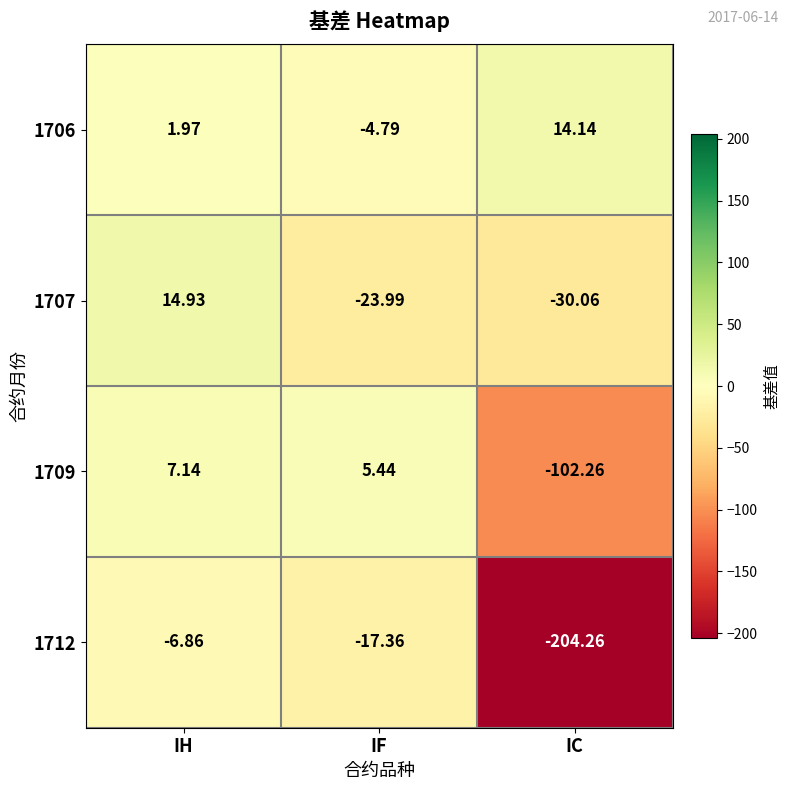

At which label is 1712 closest to -105?

IF